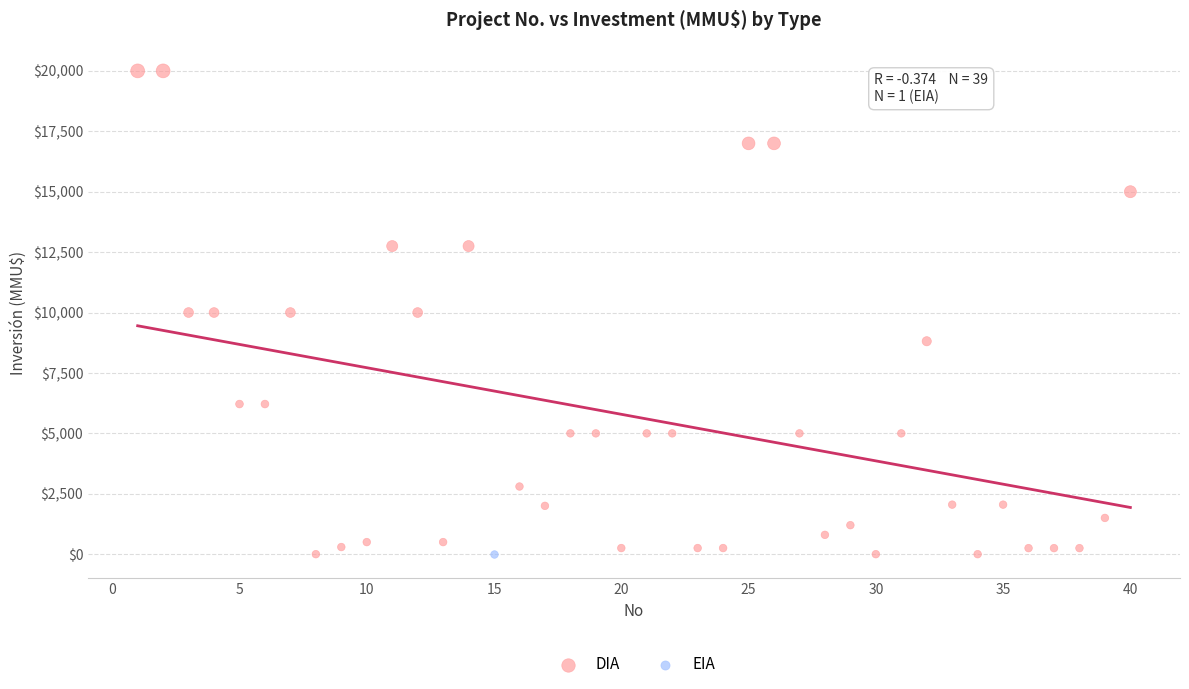

What are all the series names shown in the legend?

DIA, EIA